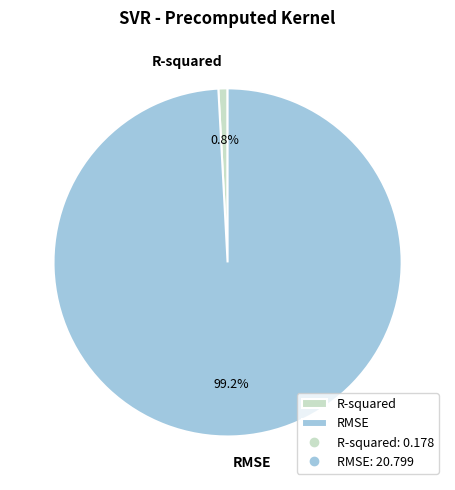

The RMSE slice represents 89% of the pie. True or false?

False